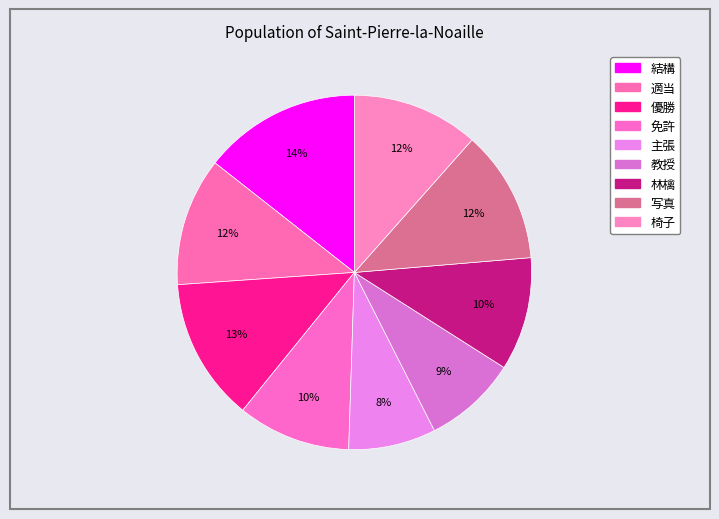

Which category has the biggest portion of the pie?

結構